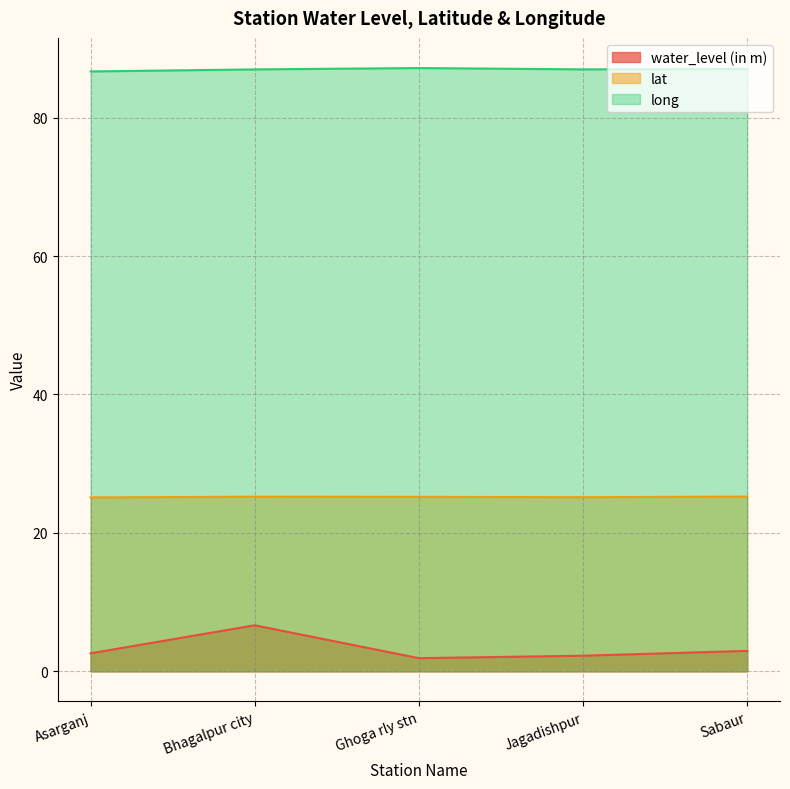

What is the difference between the maximum and minimum values in the long series?

0.5